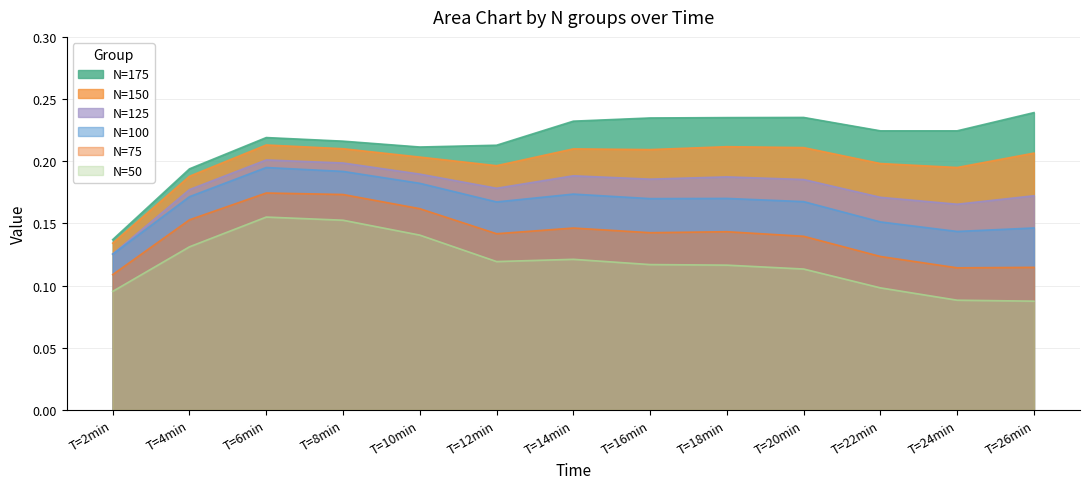

True or false: N=100 has more than 2 points higher than both neighbors.

True